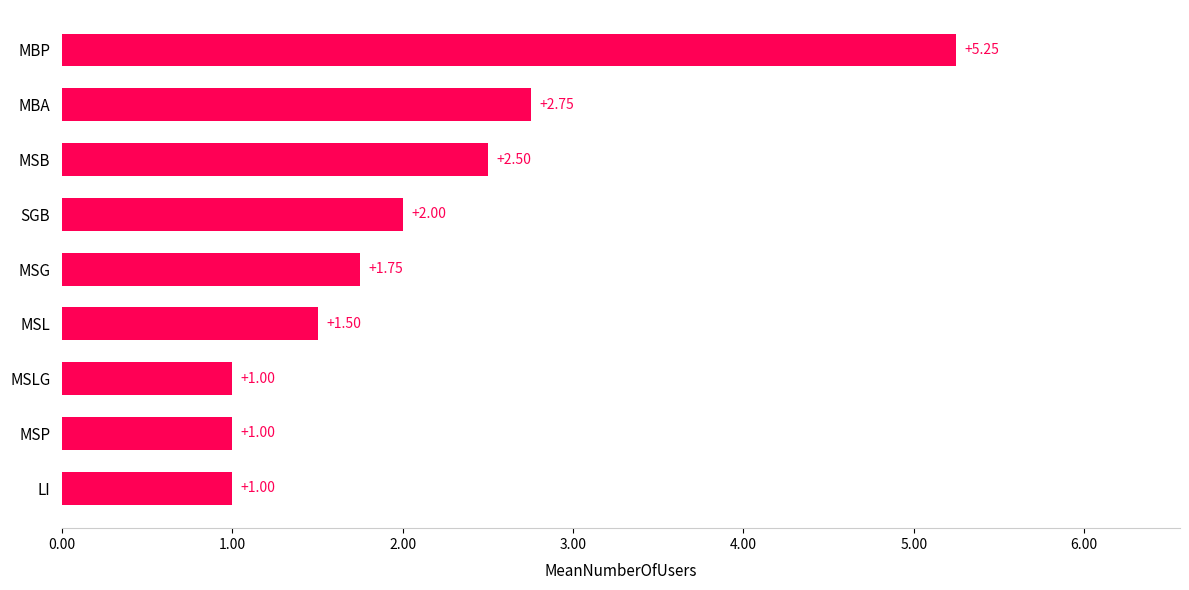

What is the sum of the values at MBP and MSB?

7.8